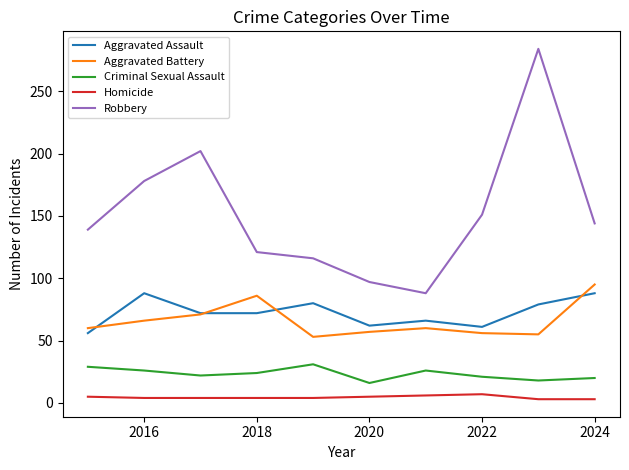

Which series has the widest spread of values?

Robbery